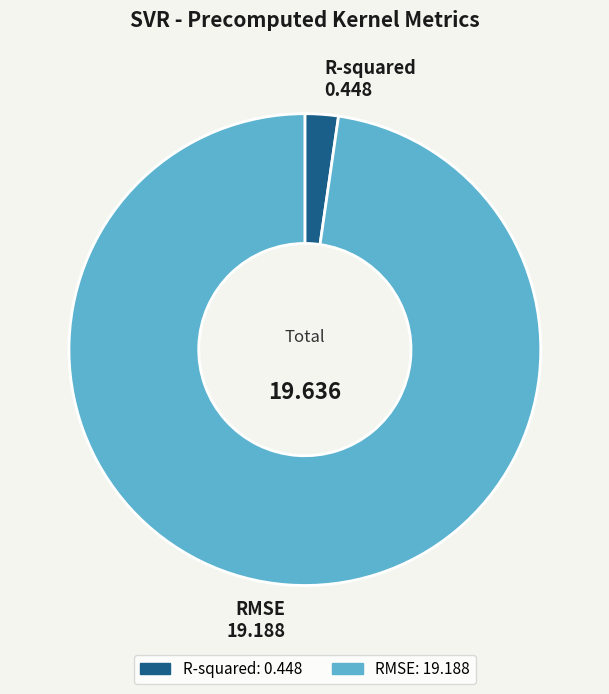

Which has a higher value, R-squared or RMSE?

RMSE